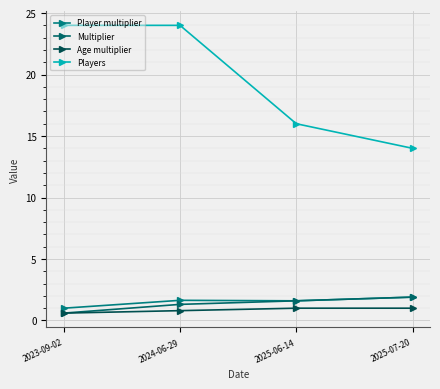

The value of Multiplier at 2024-06-29 is 1.3. True or false?

True